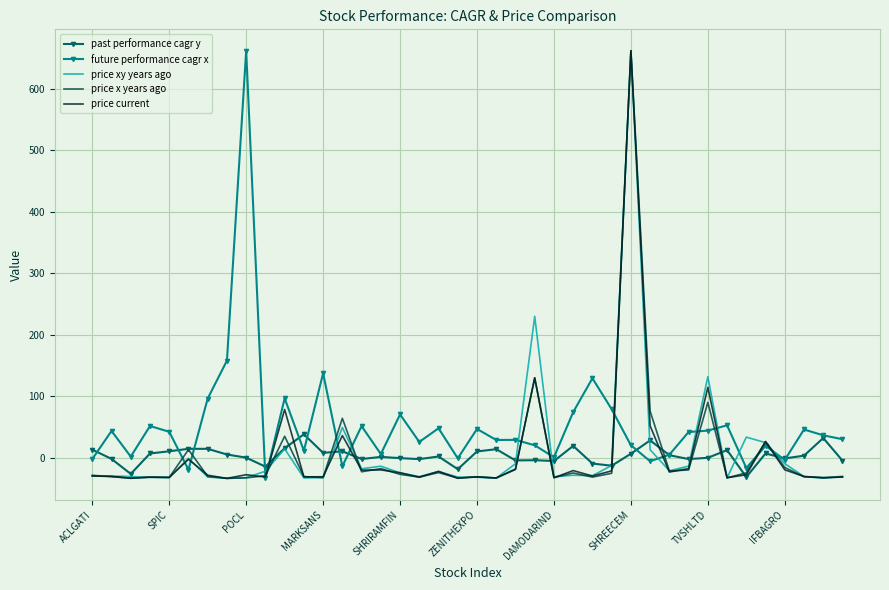

What is the maximum value shown in the chart?

661.9